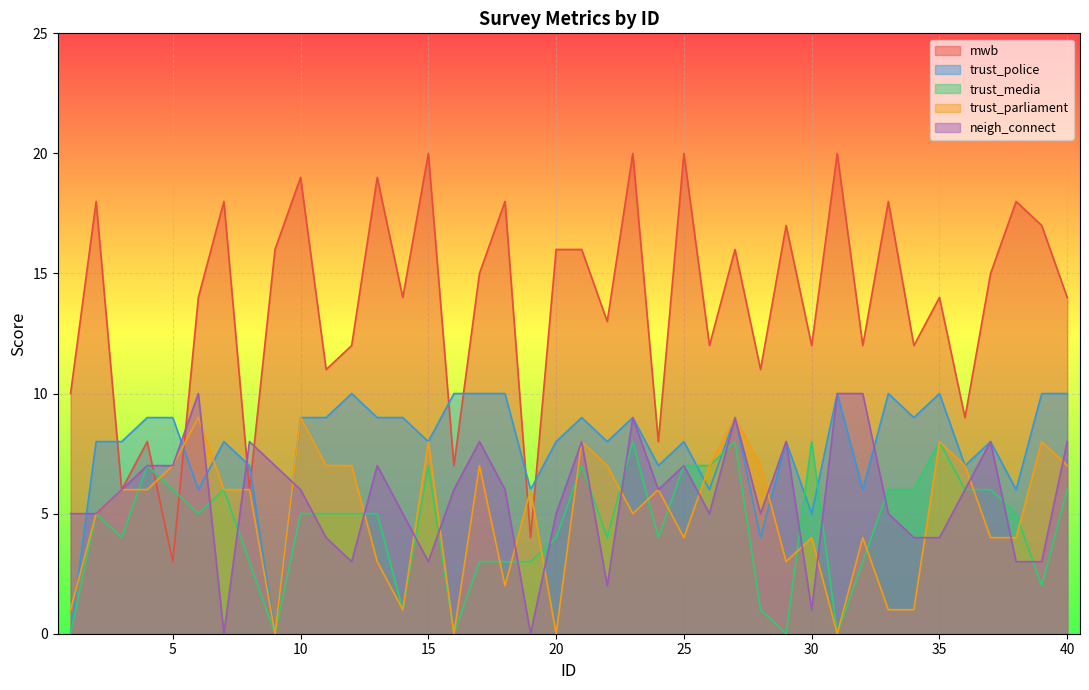

In trust_police, how many points are higher than both neighbors (excluding endpoints)?

11